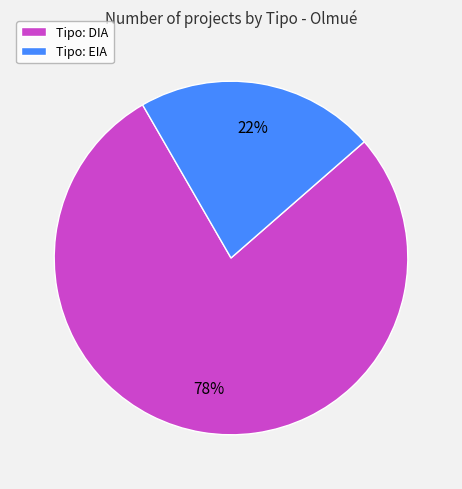

Rank the categories by value from highest to lowest.

Tipo: DIA, Tipo: EIA